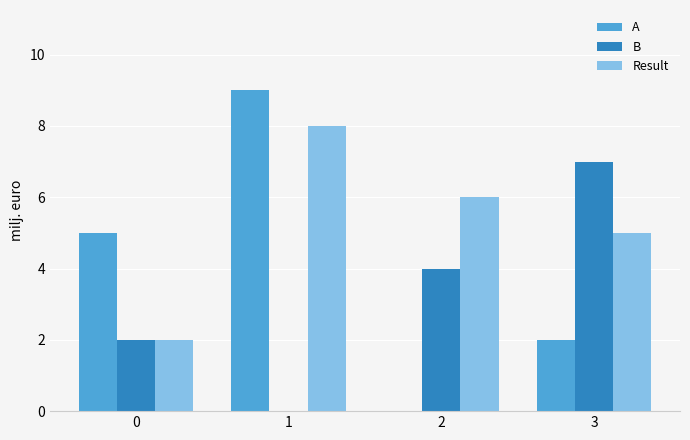

Which series has the largest total across all categories?

Result